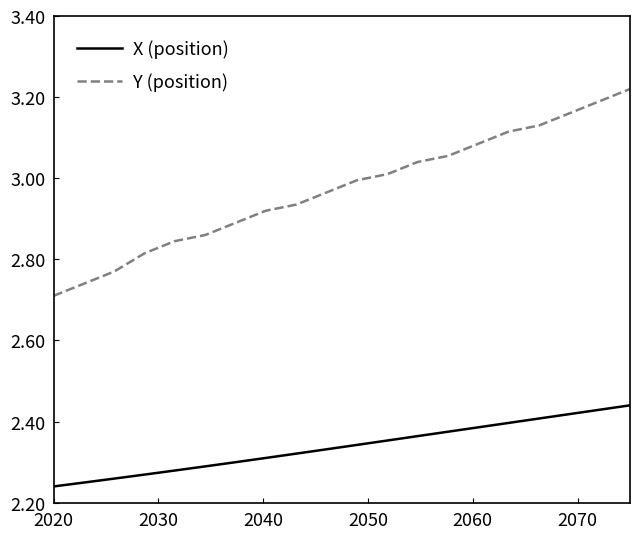

True or false: X (position) and Y (position) cross at least once.

False